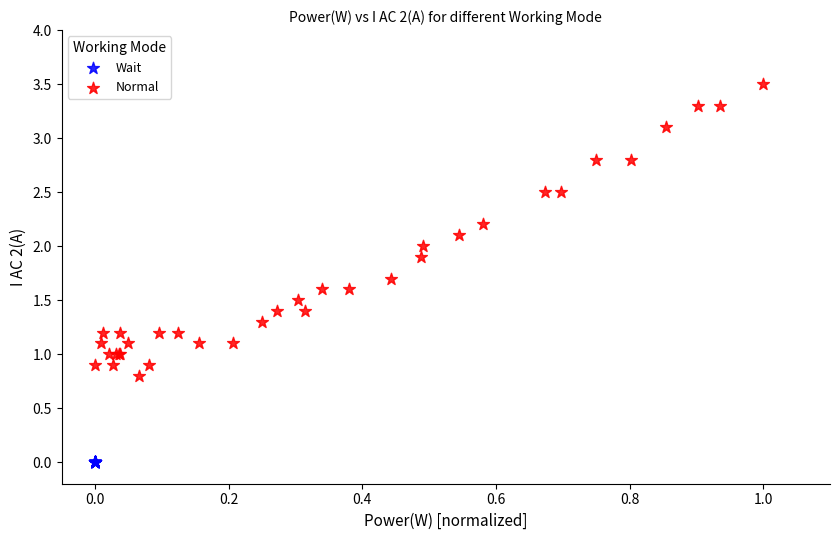

Which series reaches the minimum Y coordinate?

Wait